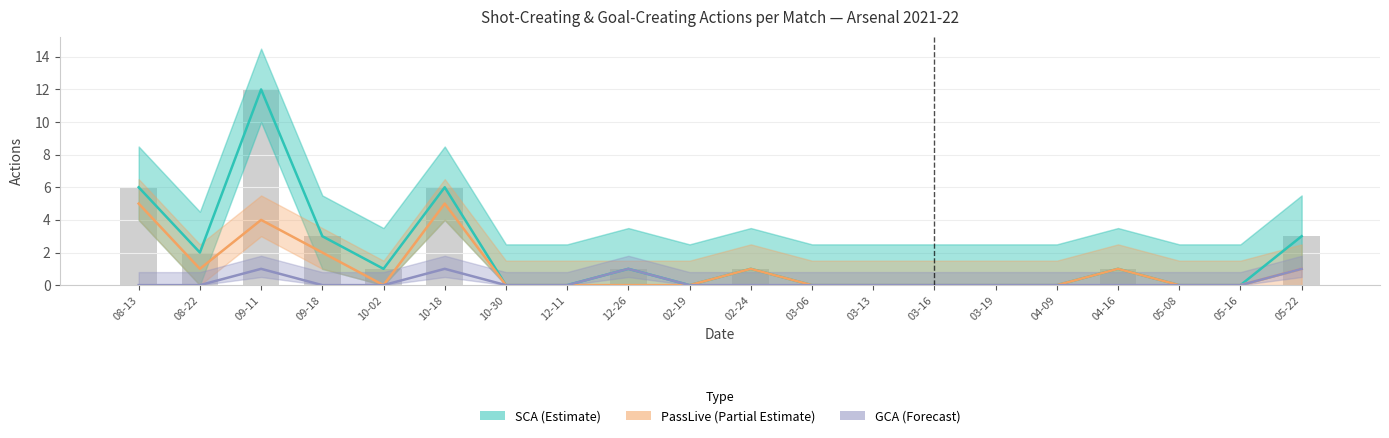

The GCA (Forecast) series shows 0 at 03-13. True or false?

True